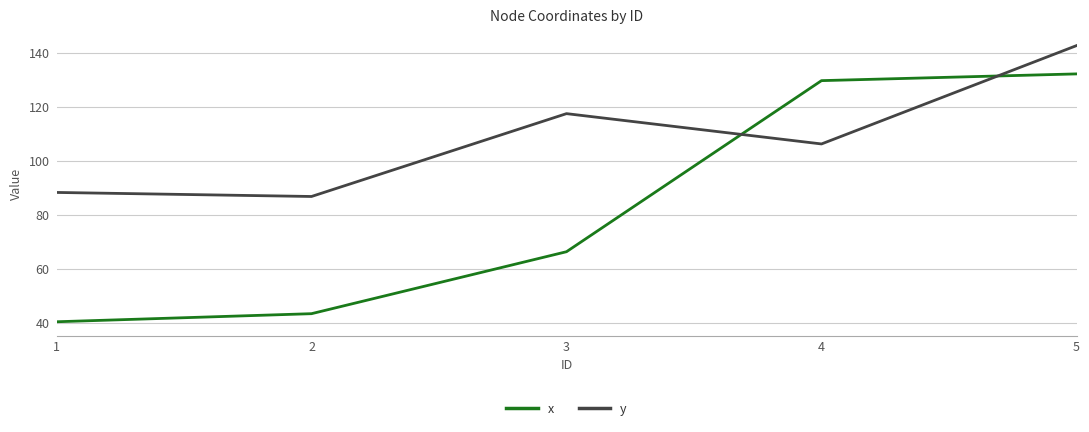

What is the minimum value for x?

40.4